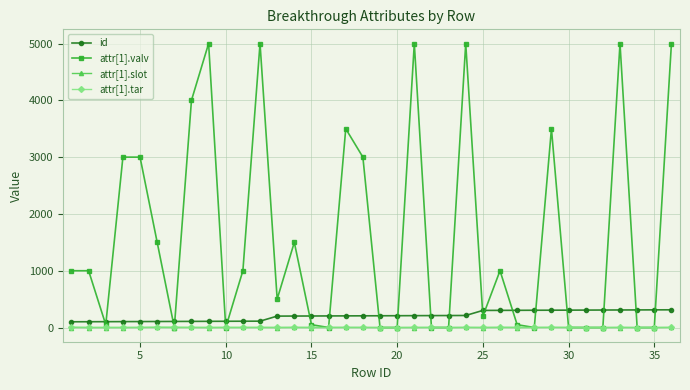

True or false: attr[1].slot and id cross at least once.

False